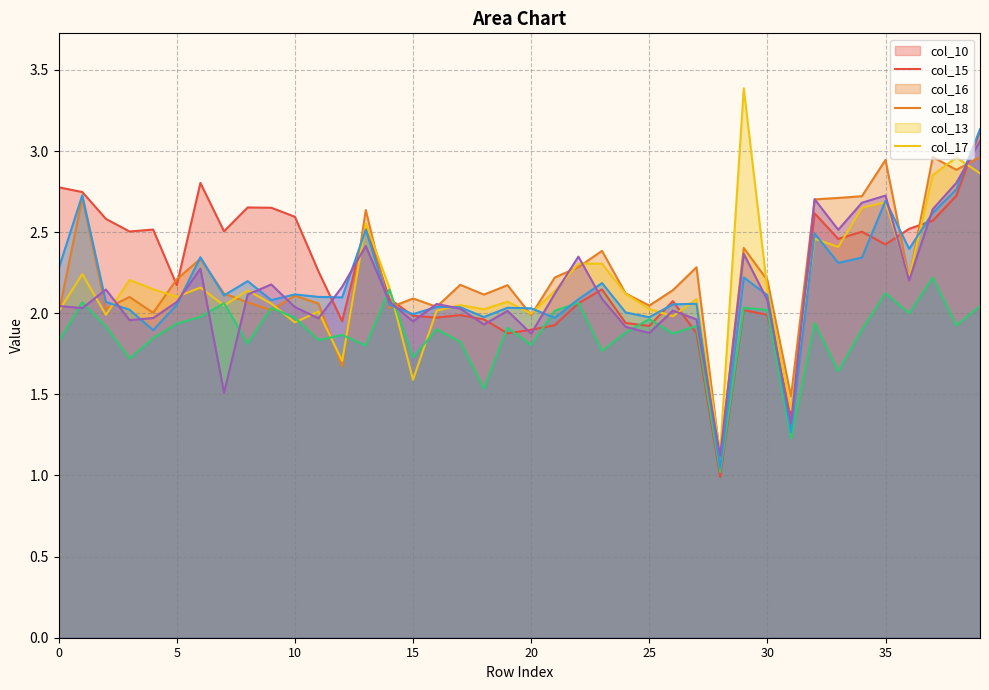

What is the maximum value shown in the chart?

3.4